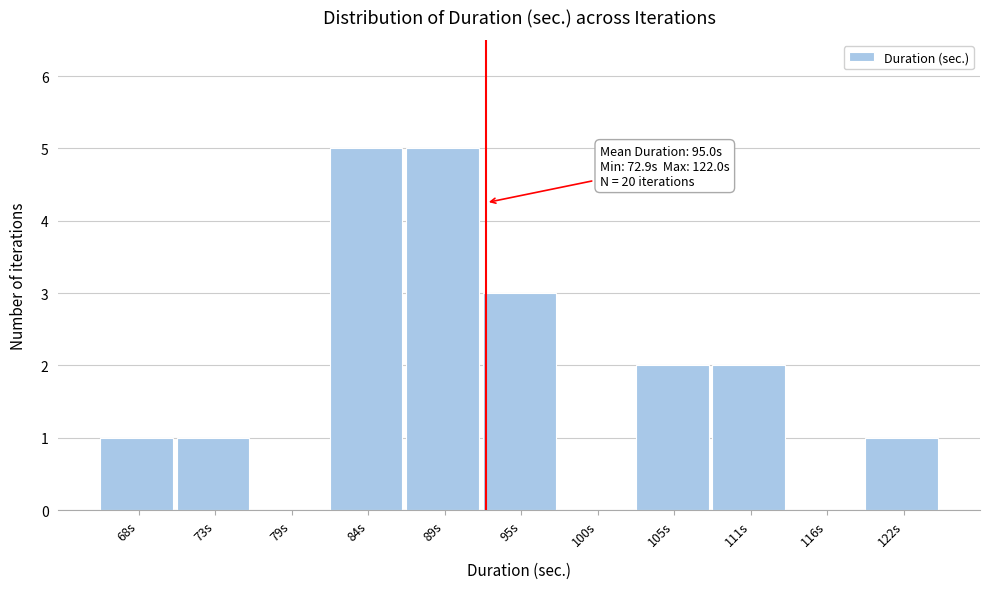

Reading right to left, extract all data points from this chart.

122s=1	116s=0	111s=2	105s=2	100s=0	95s=3	89s=5	84s=5	79s=0	73s=1	68s=1